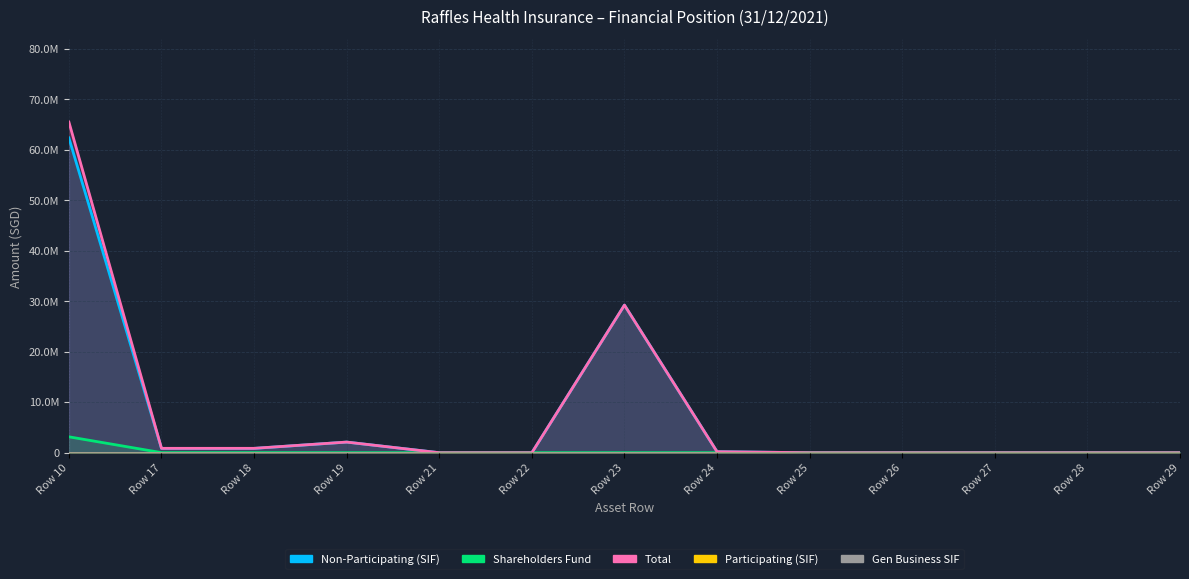

What is the greatest value displayed?

65483007